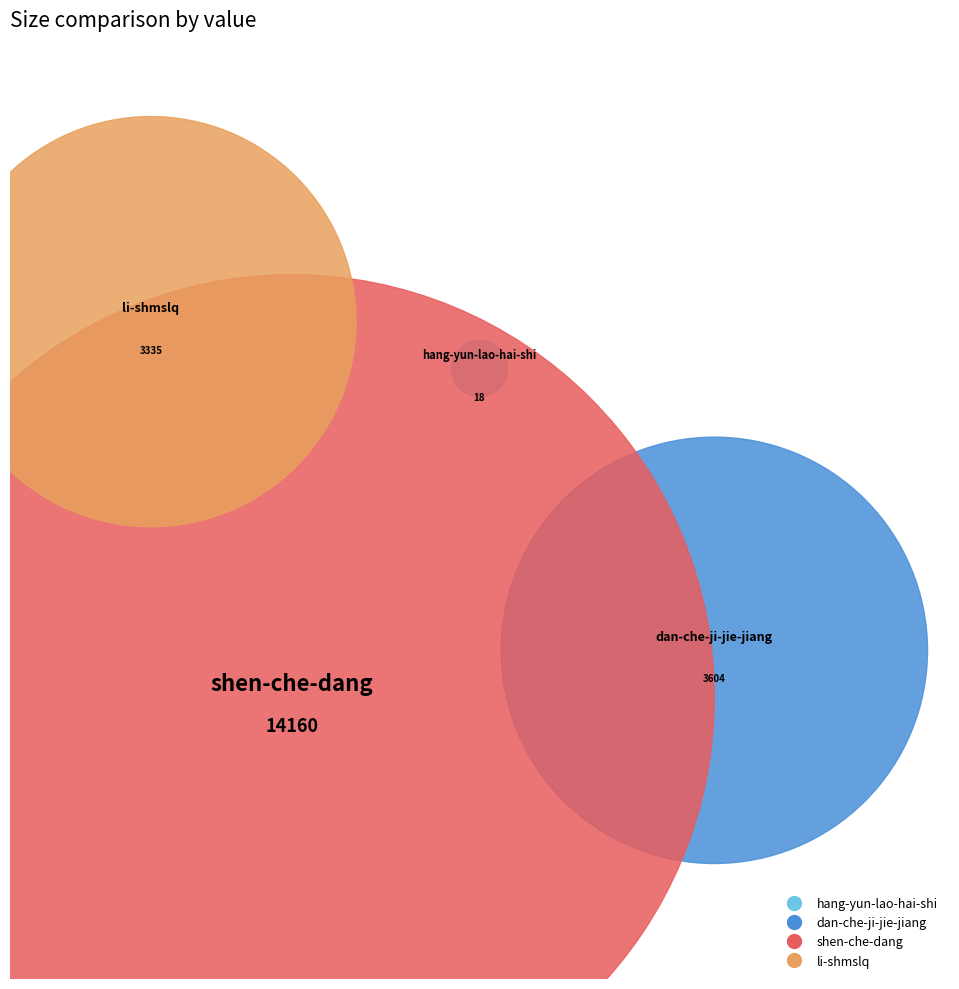

Is shen-che-dang the majority of the pie?

Yes